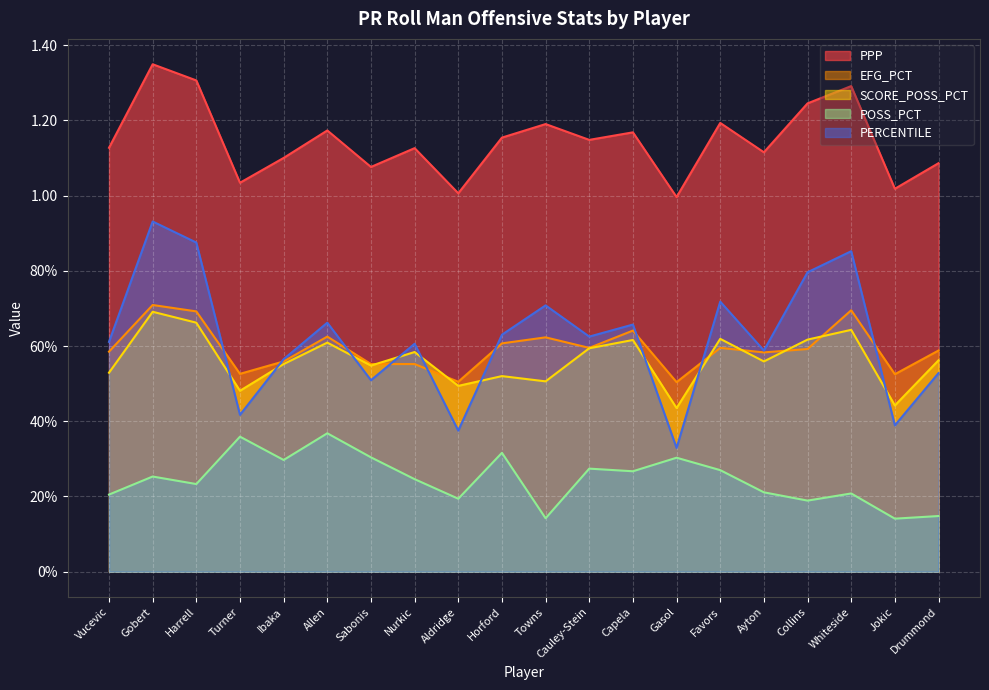

At which label is PERCENTILE closest to 0?

Gasol